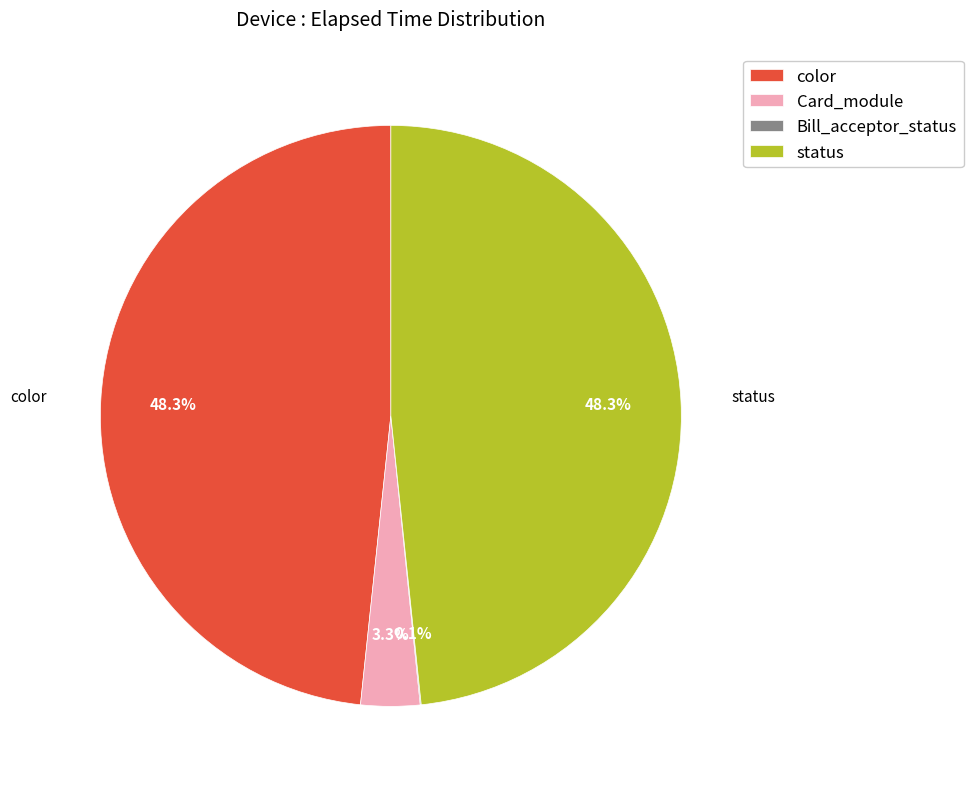

Does any single category account for the majority?

No